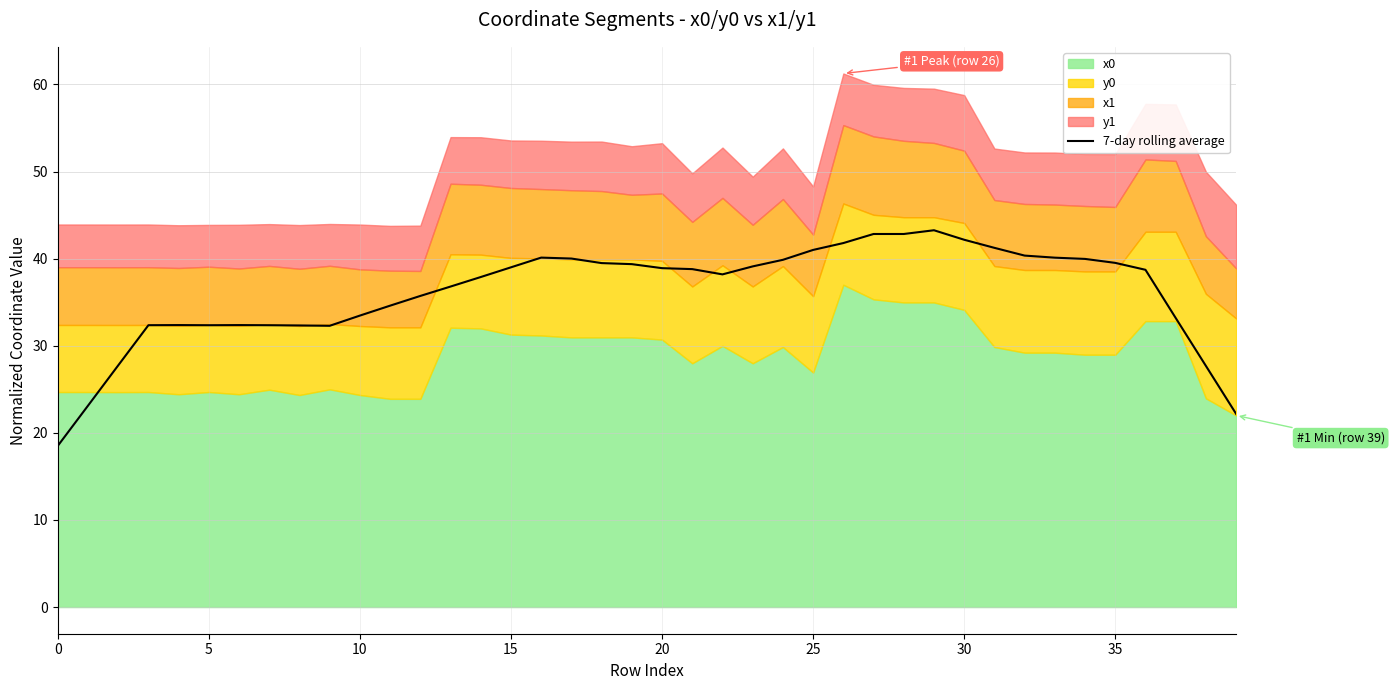

What is the highest value of the 7-day rolling average series?

43.3